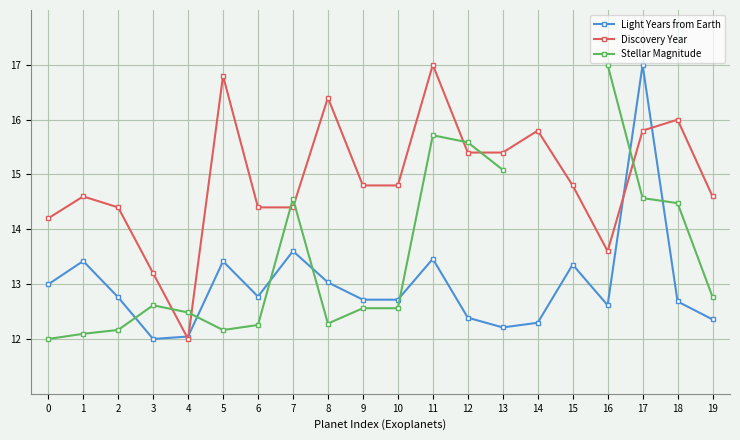

Is the value of Light Years from Earth at 15 greater than the value of Discovery Year at 10?

No